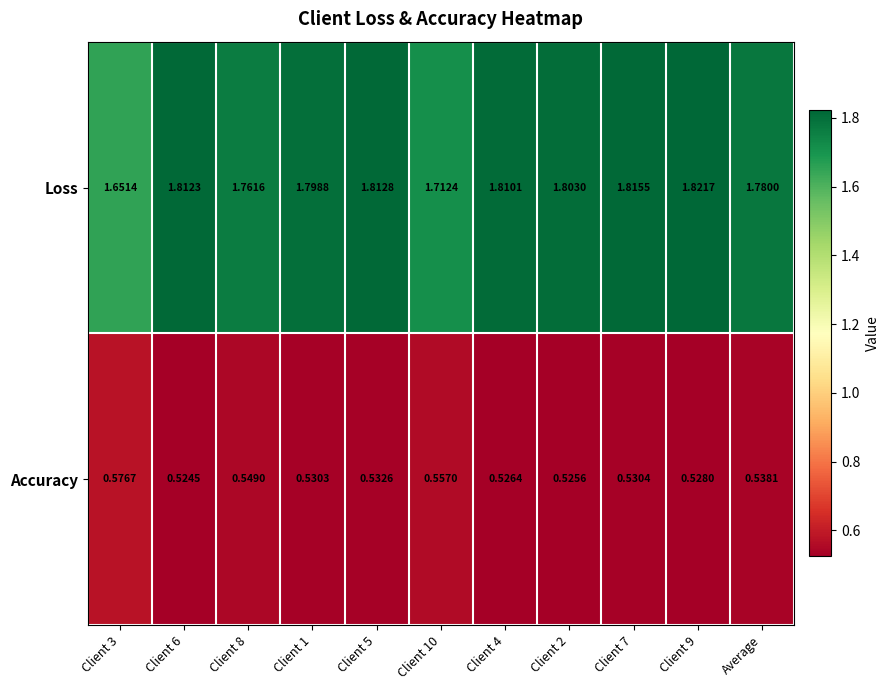

Which series has the largest range (max minus min)?

Loss